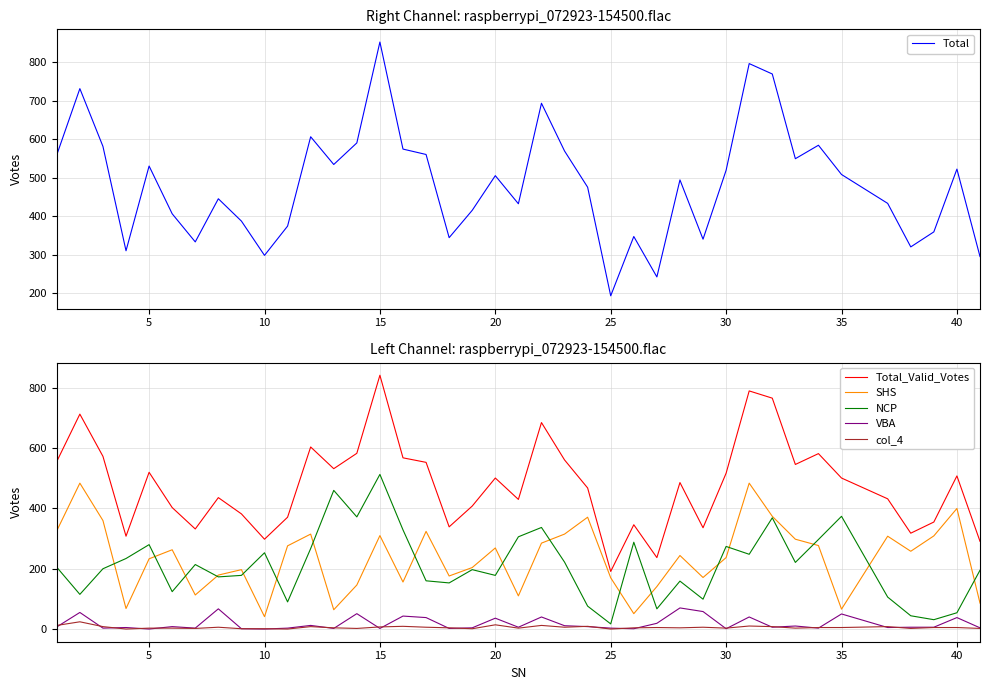

How many data points in SHS are less than 258?

20